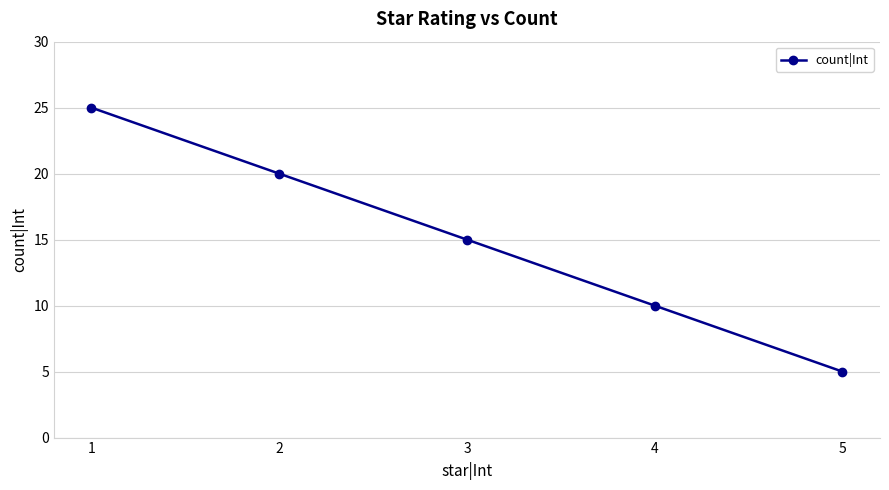

What is the ratio of the value at 2 to the value at 5?

4.0